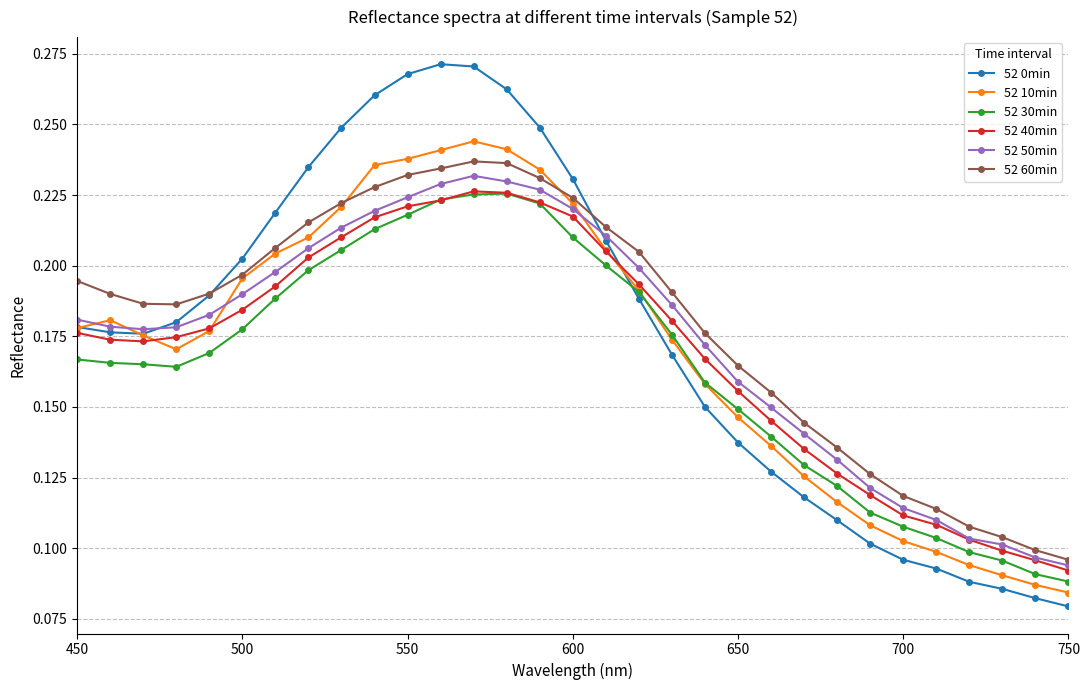

Which series ends up on top after the final intersection of 52 30min and 52 0min?

52 30min